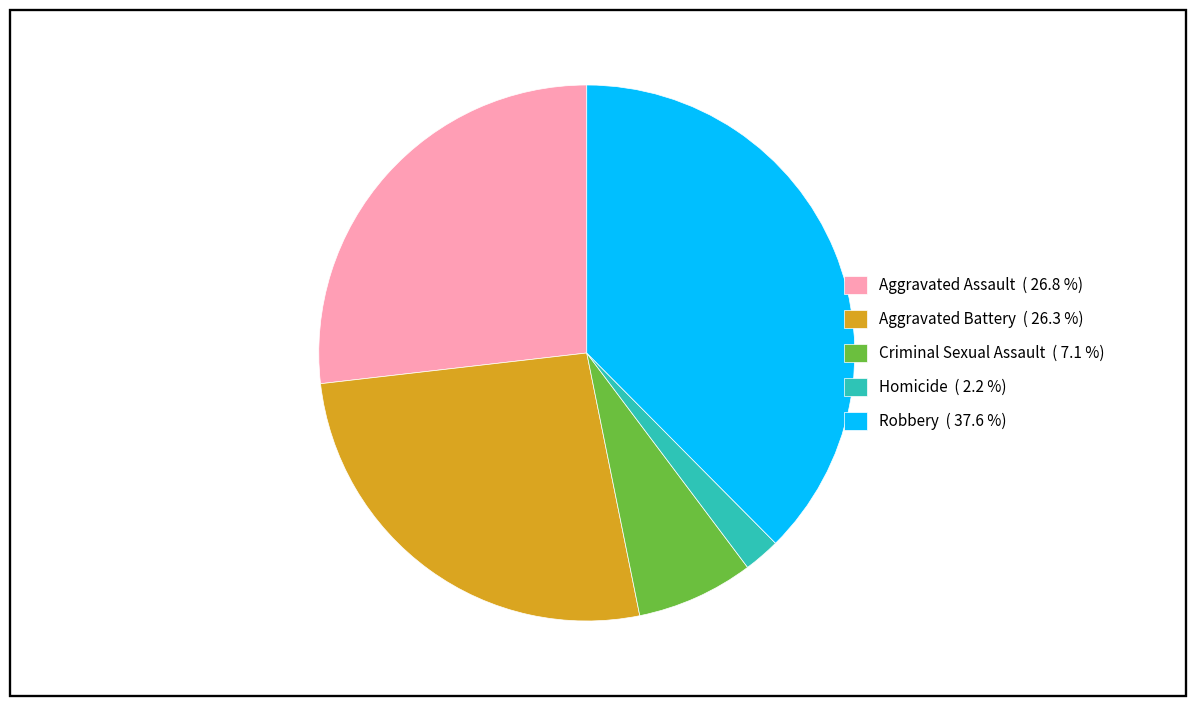

Combined, do Aggravated Assault and Robbery account for over 50%?

Yes